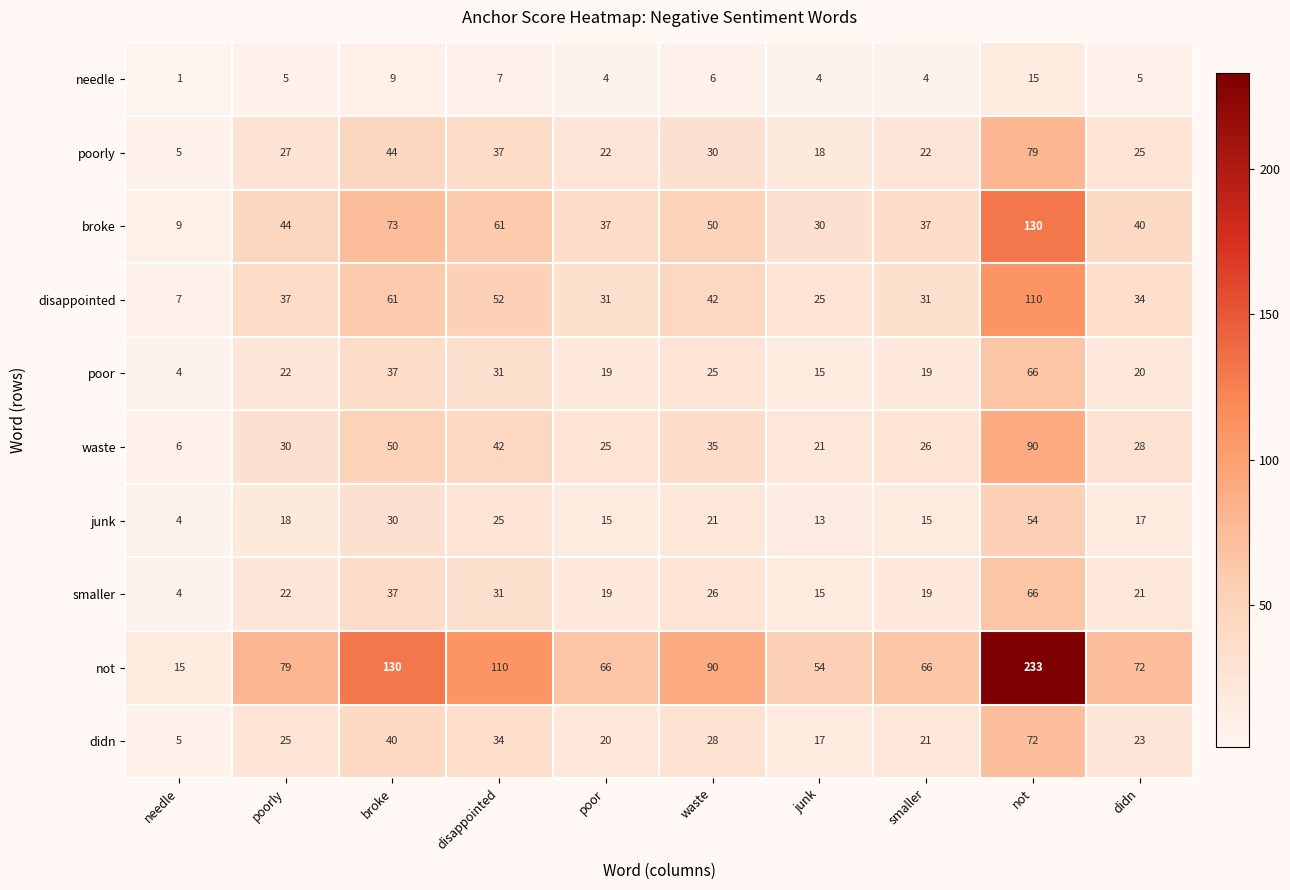

What is the approximate value of junk at poorly, to the nearest 5?

20